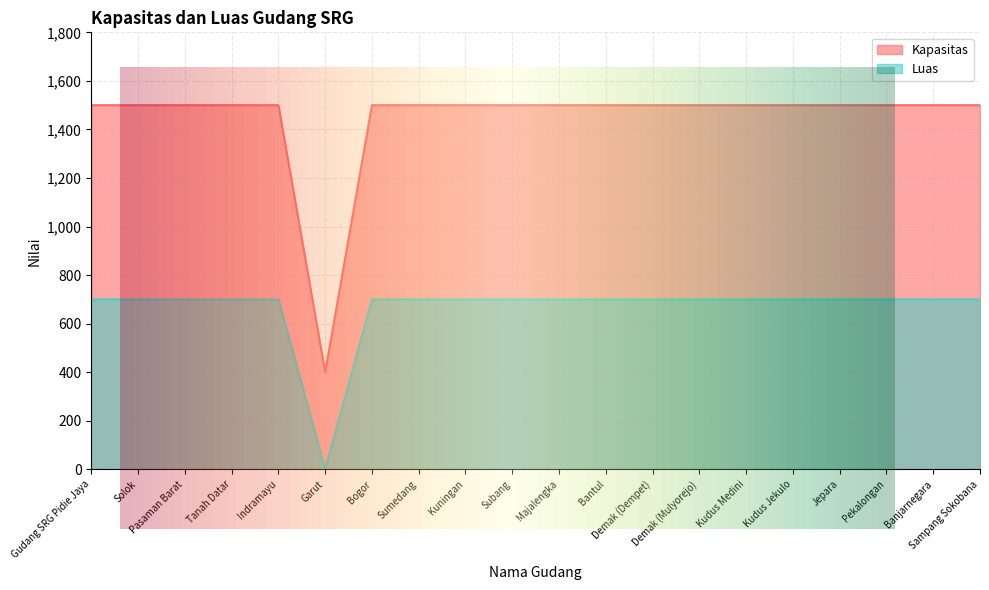

True or false: Luas has more than 2 interior local peaks.

False